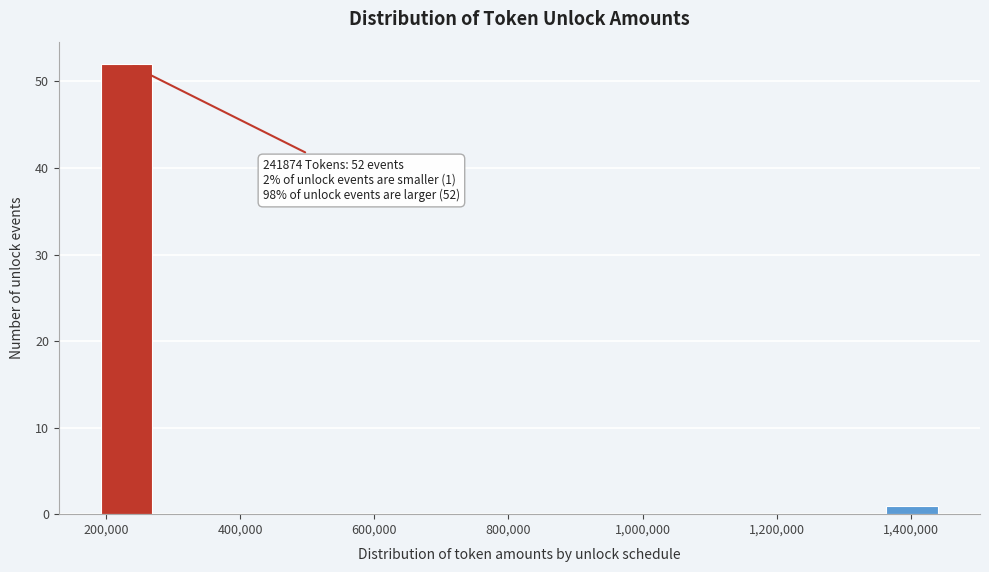

Which range on the x-axis has the tallest bar?

200000 to 280000